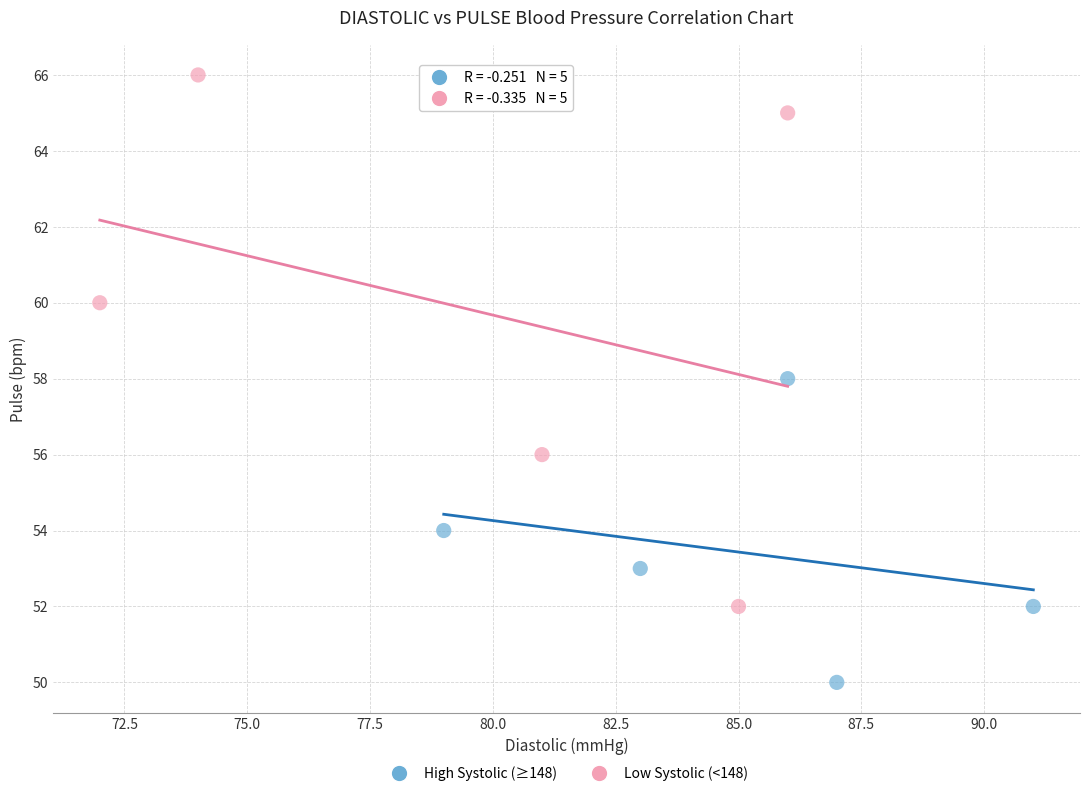

Which series reaches the maximum Y coordinate?

Low Systolic (<148)